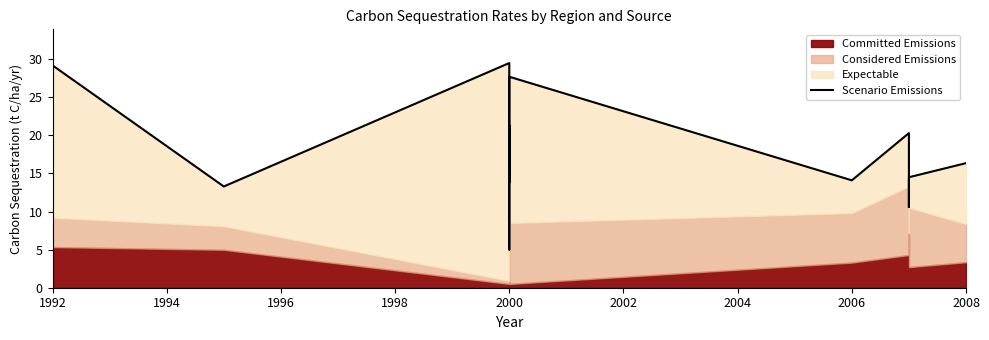

What is the difference between the maximum and minimum values?

24.5